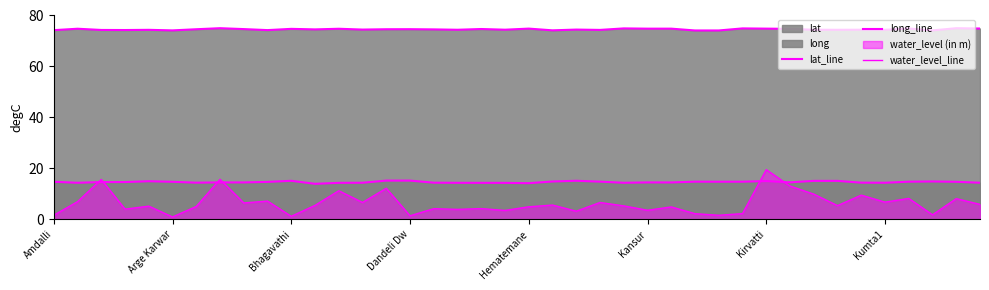

True or false: water_level_line and long_line intersect in this chart.

False